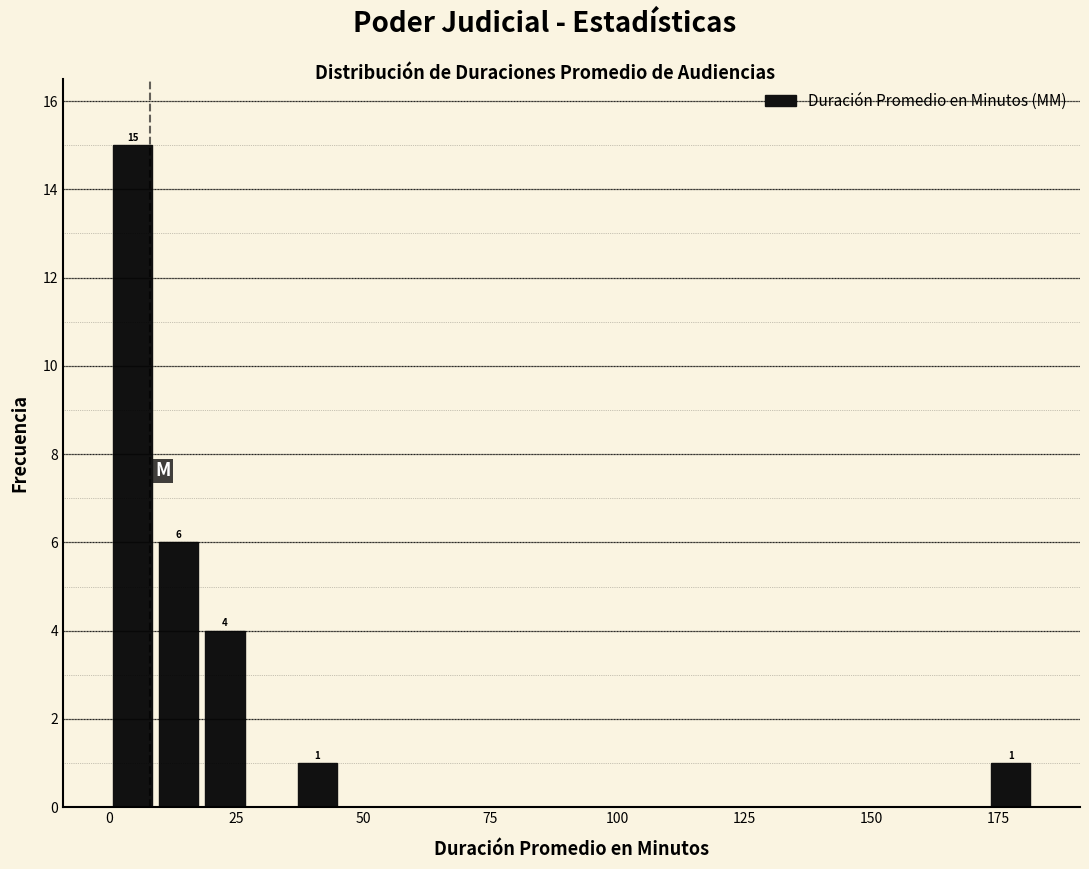

Read against the x-axis, roughly where is the centre of the tallest bar?

5